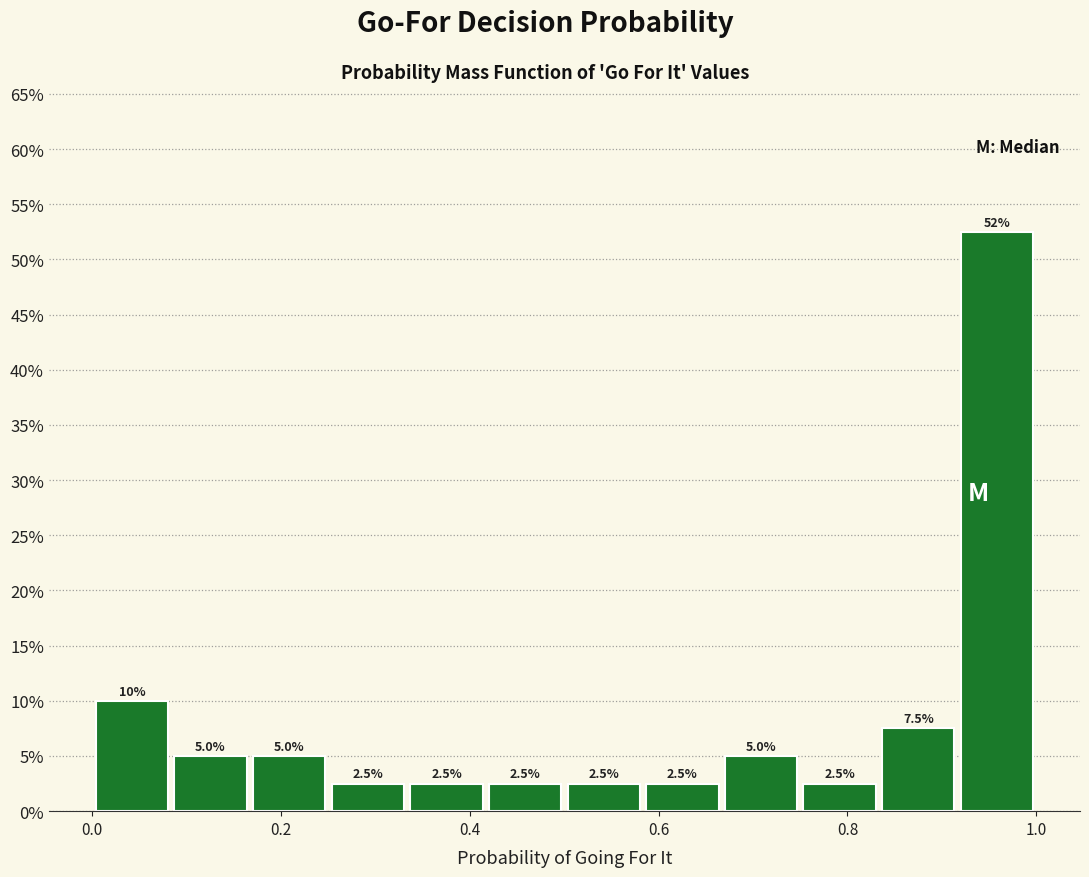

Over which range of the x-axis is the bar tallest?

0.92 to 1.00